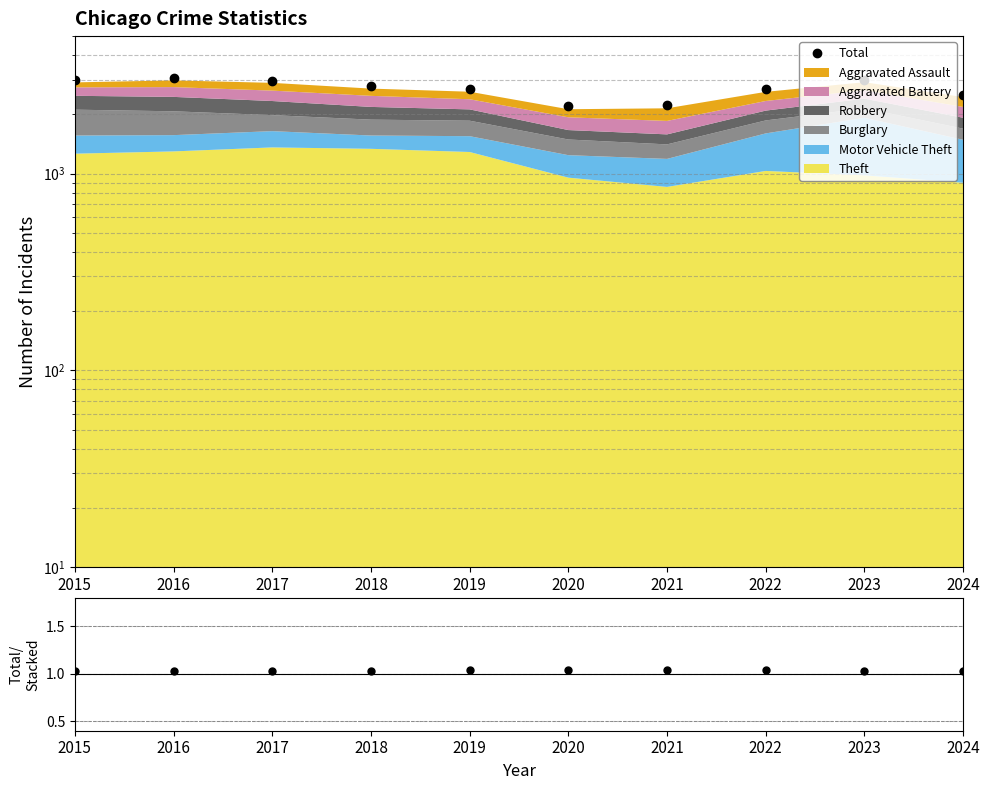

Between 2016 and 2018, which series saw the biggest shift?

Total